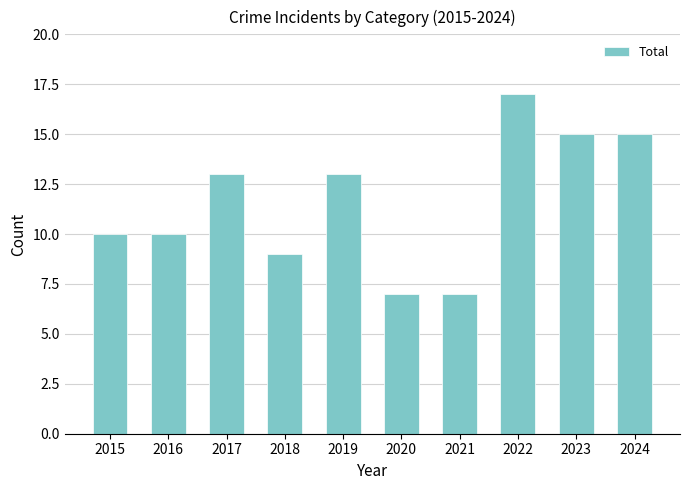

The value at 2024 is 15. True or false?

True